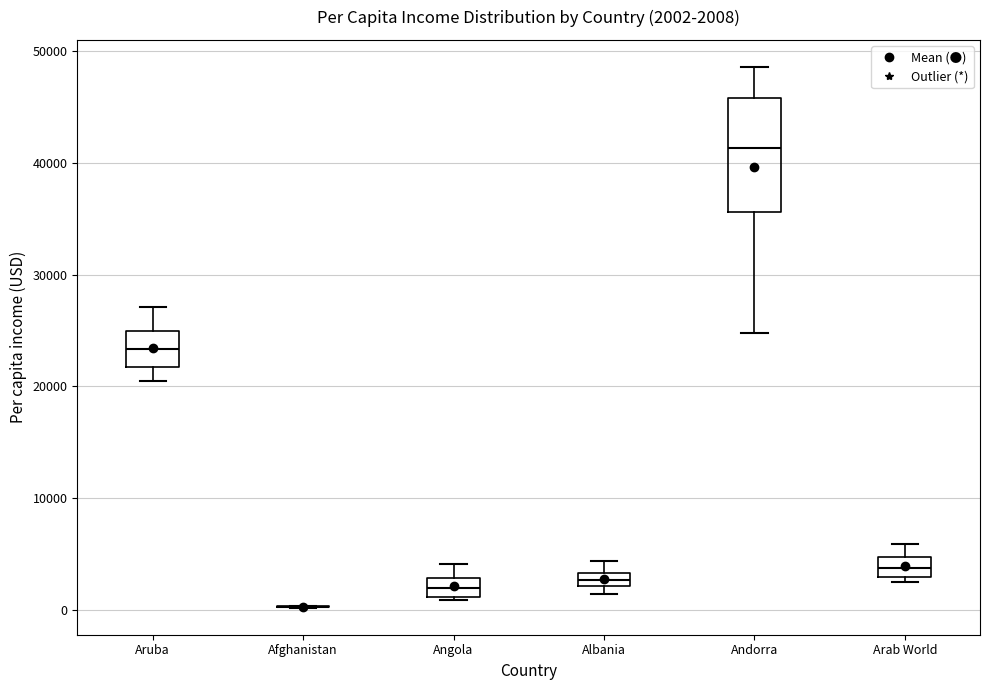

Comparing the boxes themselves (not the whiskers), which one is the tallest?

Andorra